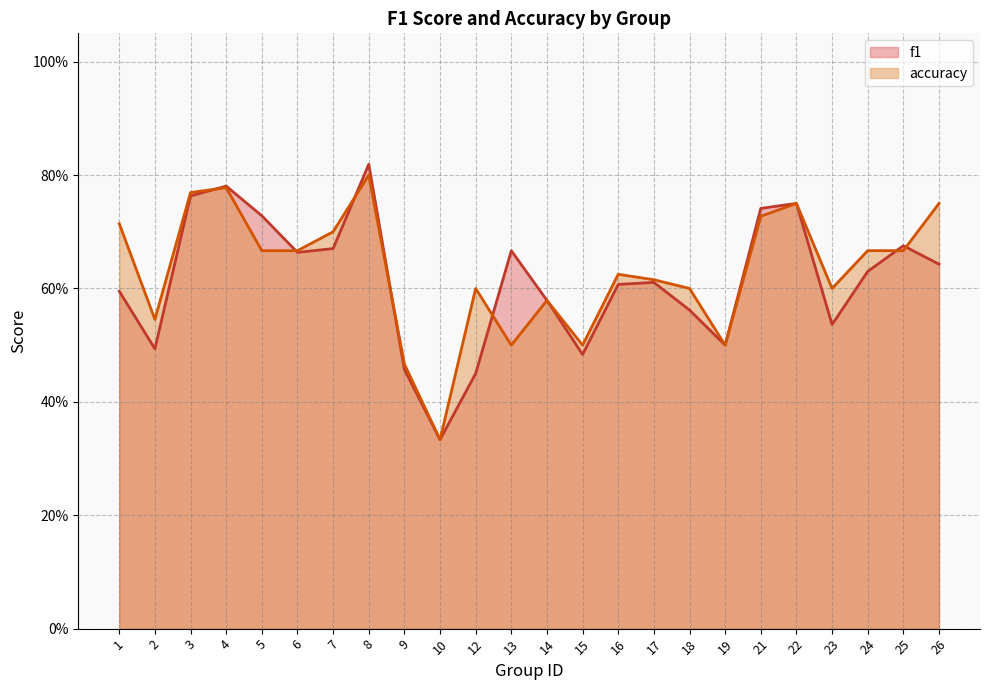

Is the value of f1 at 3 greater than the value of accuracy at 1?

Yes